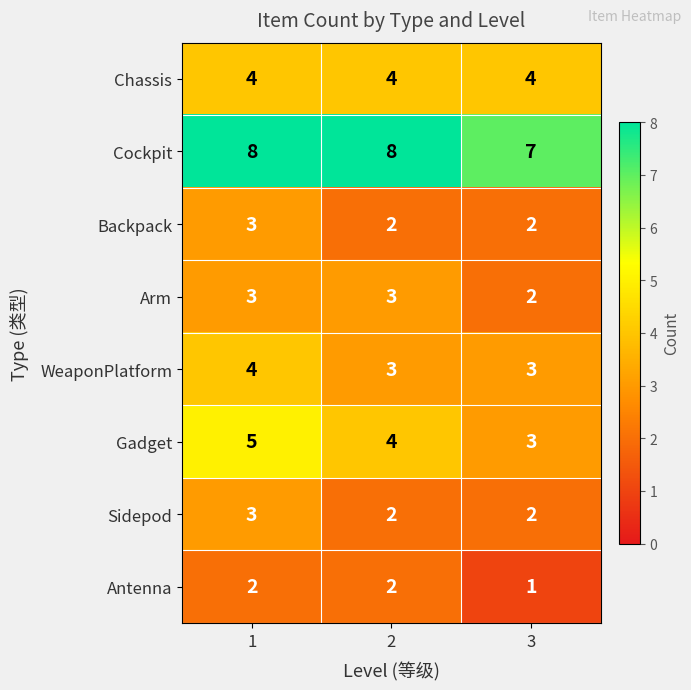

Which series has the largest total across all categories?

Cockpit